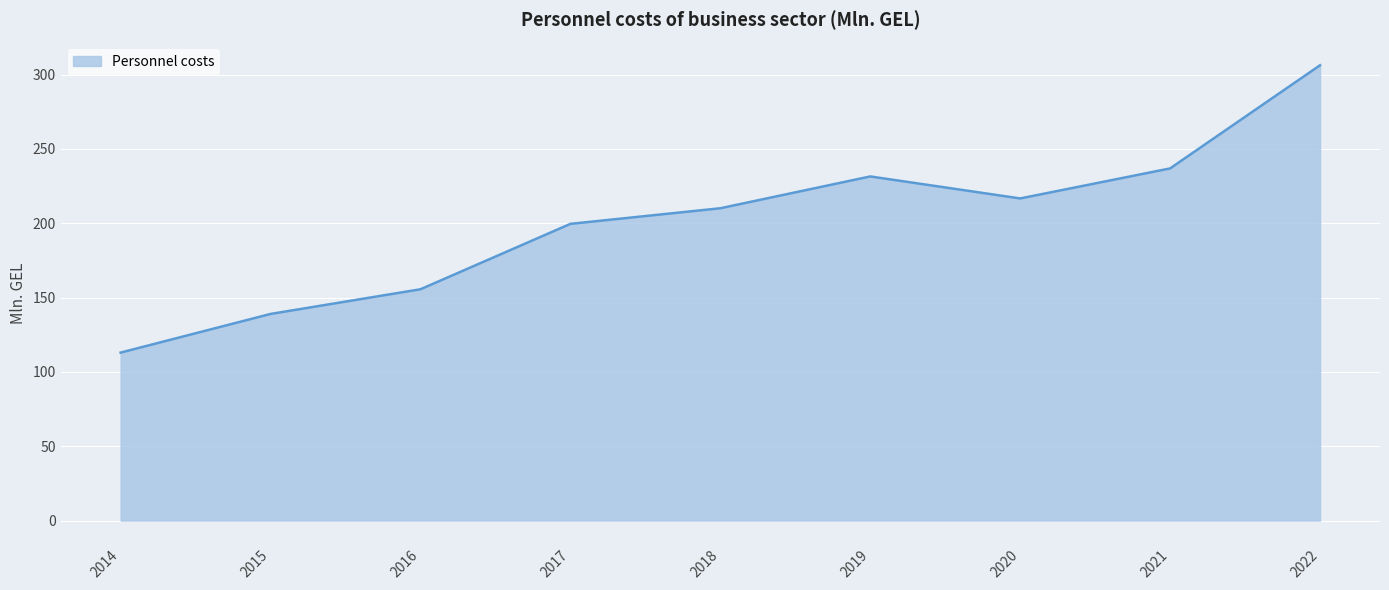

At which category does the data reach its first local valley?

2020